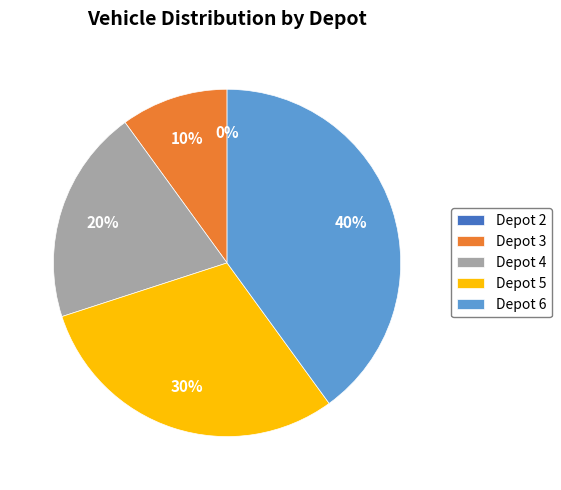

Rank the categories by value from highest to lowest.

Depot 6, Depot 5, Depot 4, Depot 3, Depot 2